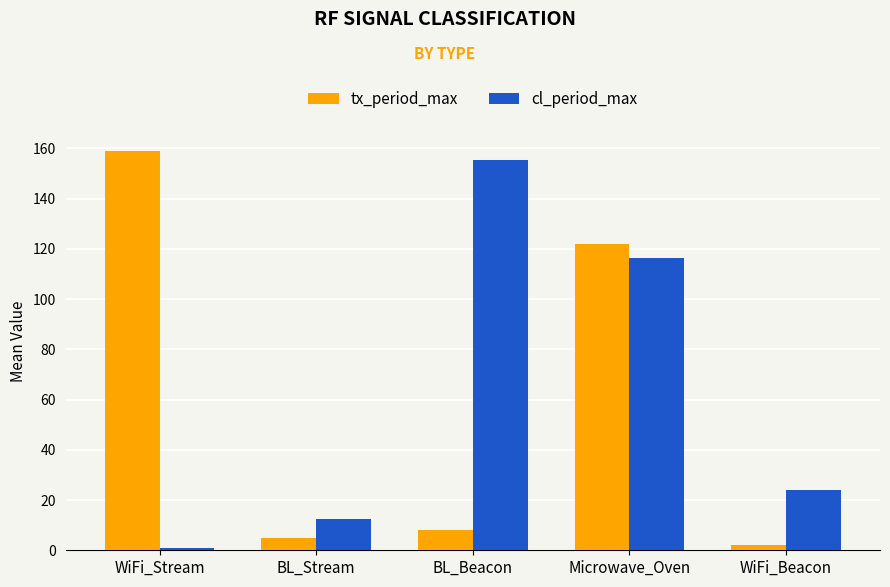

Reading left to right, what are all the values shown in this chart?

tx_period_max: WiFi_Stream=158.8	BL_Stream=4.8	BL_Beacon=8.1	Microwave_Oven=122.0	WiFi_Beacon=2.0
cl_period_max: WiFi_Stream=1.0	BL_Stream=12.3	BL_Beacon=155.6	Microwave_Oven=116.5	WiFi_Beacon=24.0